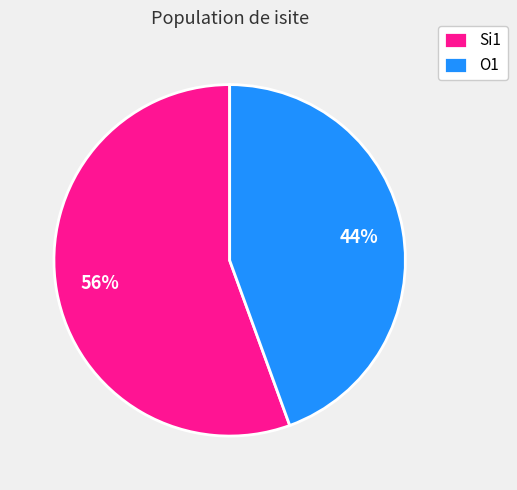

Rank the categories by value from lowest to highest.

O1, Si1